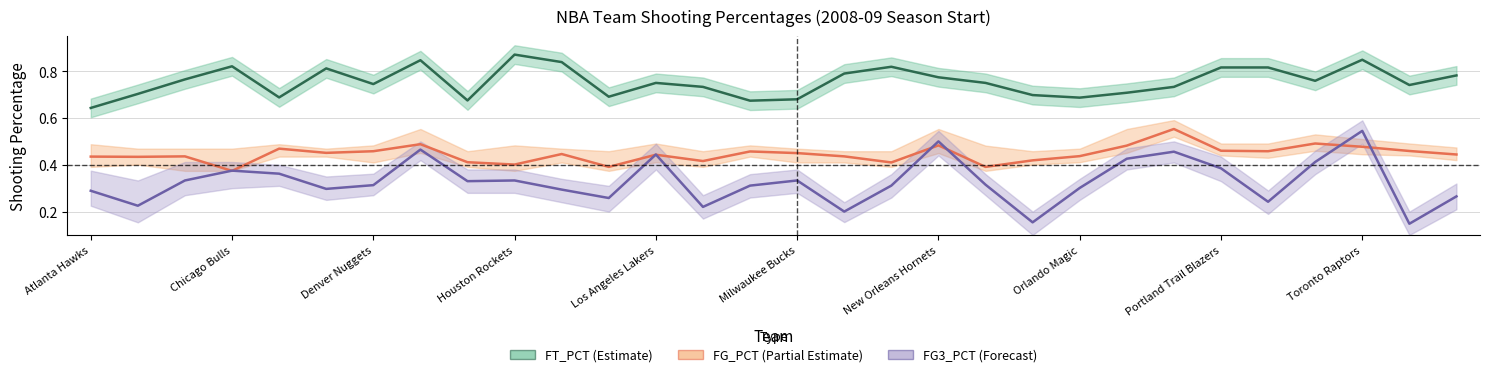

What is the difference between the highest and lowest values at 16?

0.6